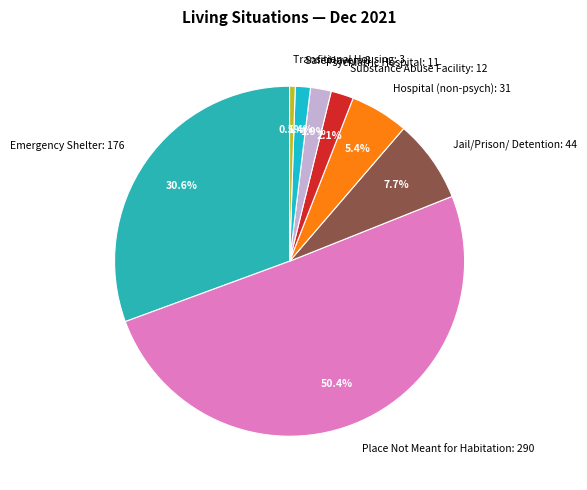

How much of the chart is everything except Safe Haven: 8?

98.6%